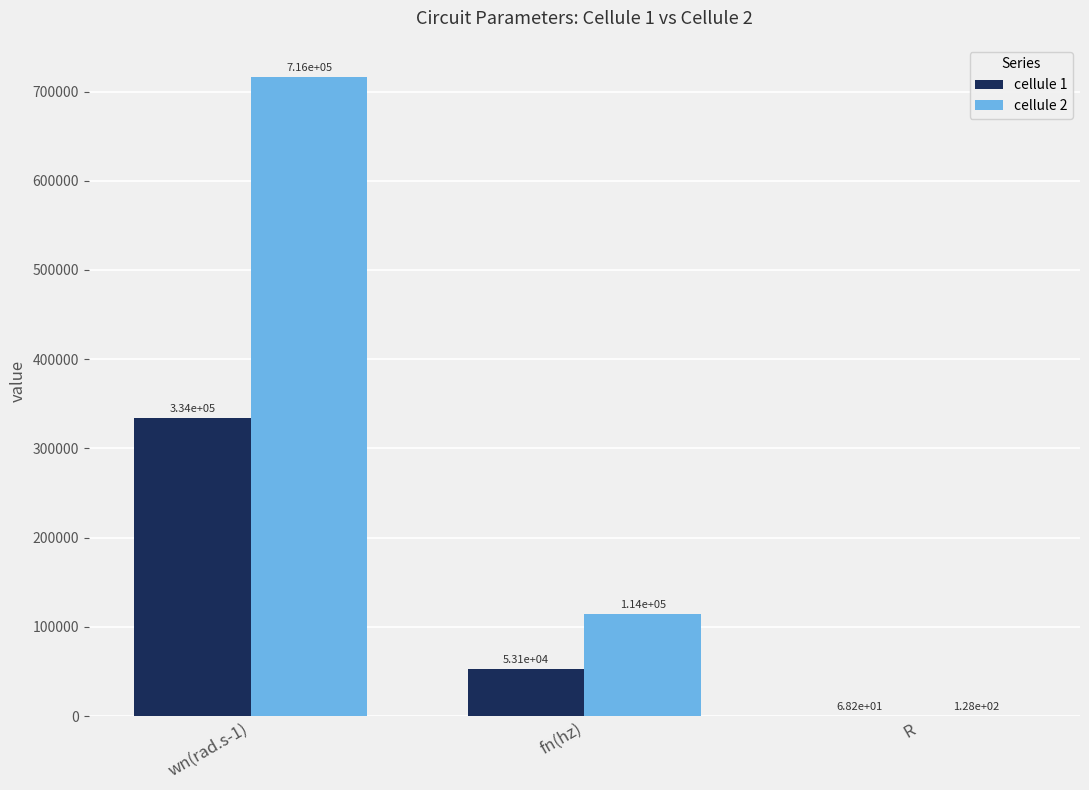

Is the value of cellule 1 at fn(hz) greater than the value of cellule 2 at wn(rad.s-1)?

No